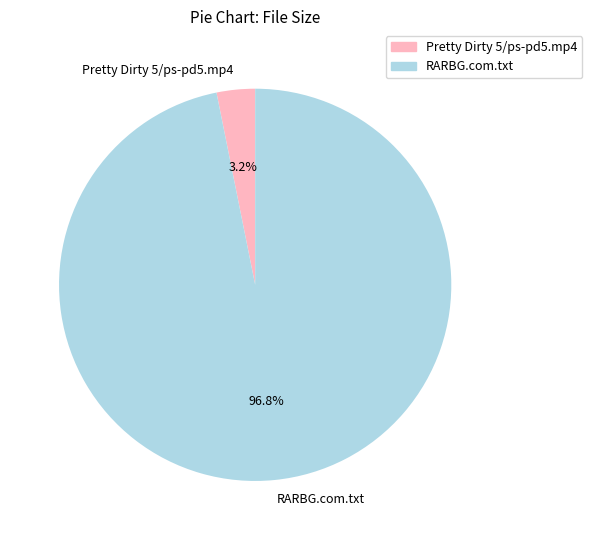

To the nearest percent, what is the difference between the Pretty Dirty 5/ps-pd5.mp4 and RARBG.com.txt slice percentages?

94%